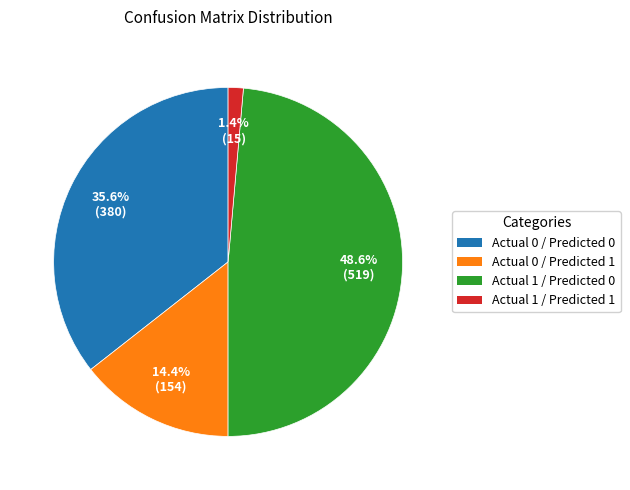

Which slice is the smallest?

Actual 1 / Predicted 1